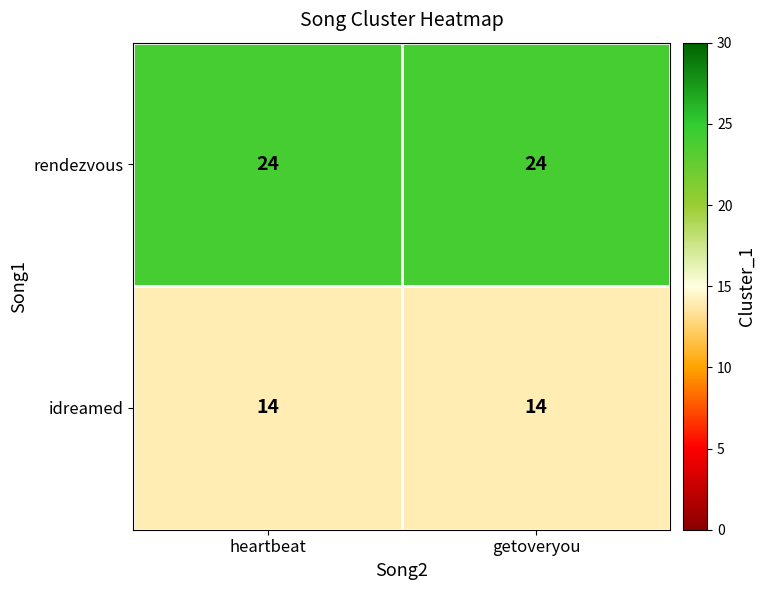

What is the smallest value displayed?

14